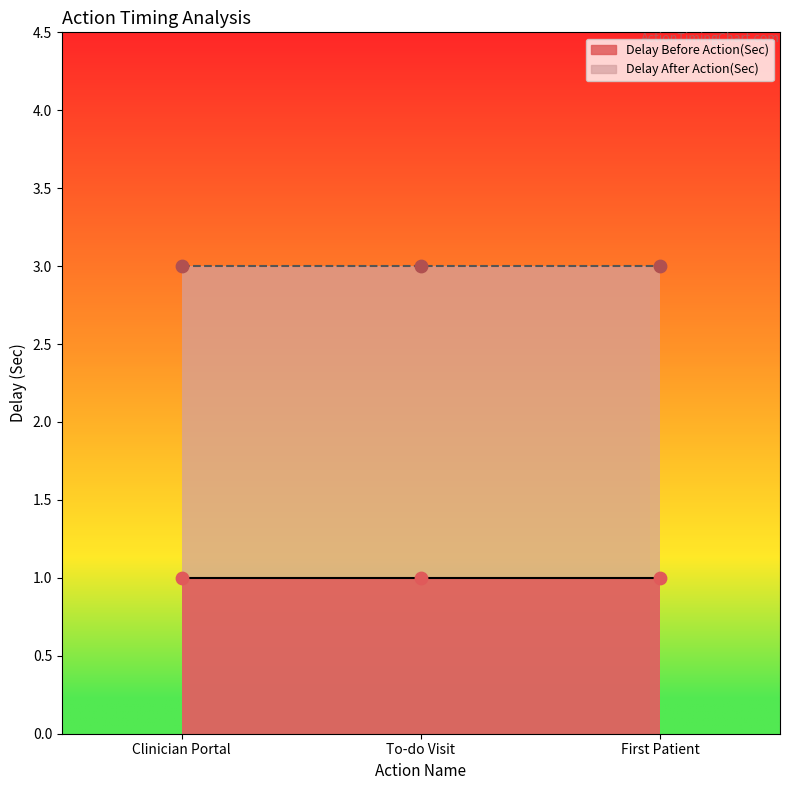

Is the value of Delay Before Action(Sec) at Clinician Portal greater than the value of Delay After Action(Sec) at To-do Visit?

No